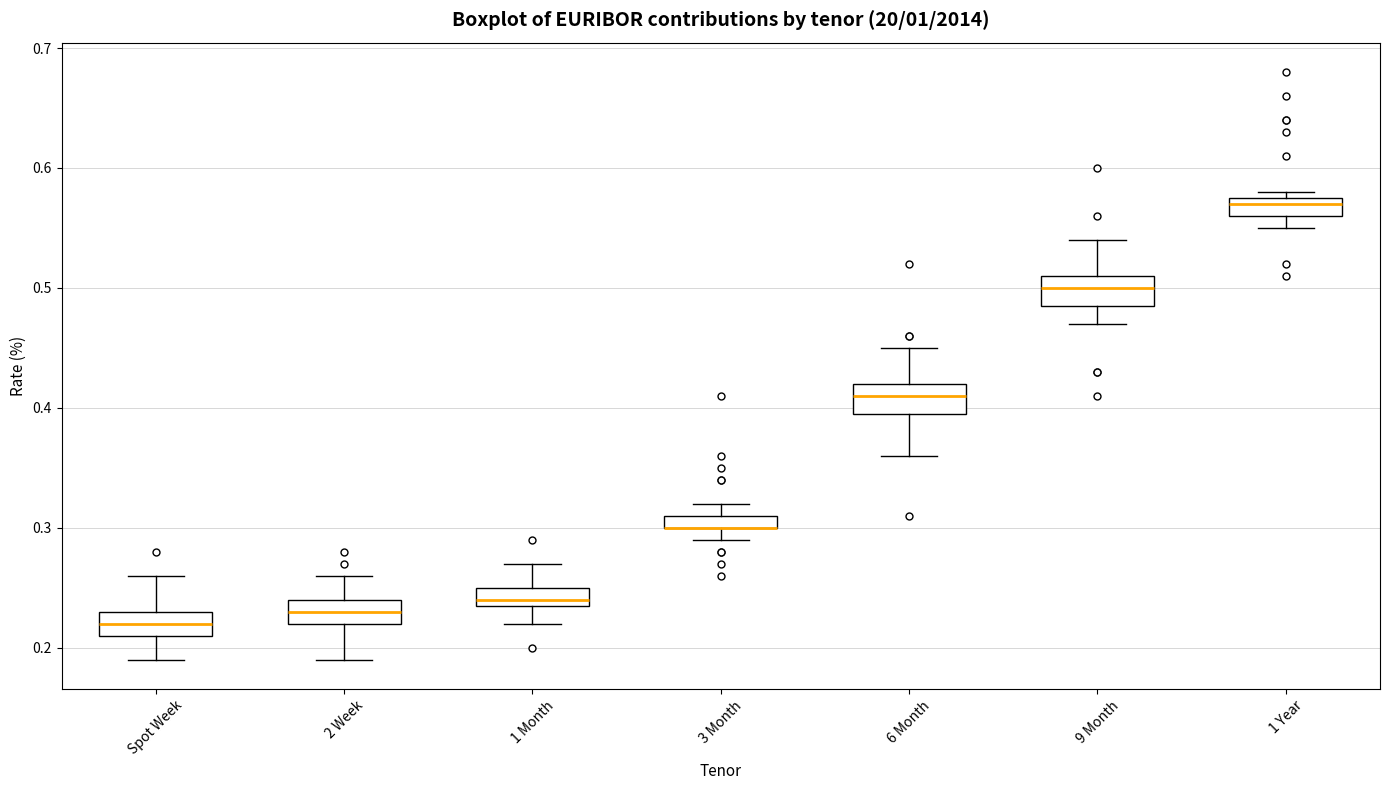

Where is the lower edge of the box for 2 Week on the y-axis? The values are not printed on the chart, so give them approximately, as read against the axis.

0.22